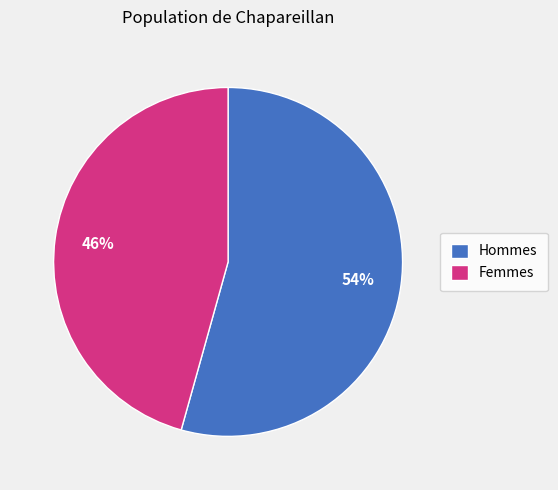

Which slice is the smallest?

Femmes